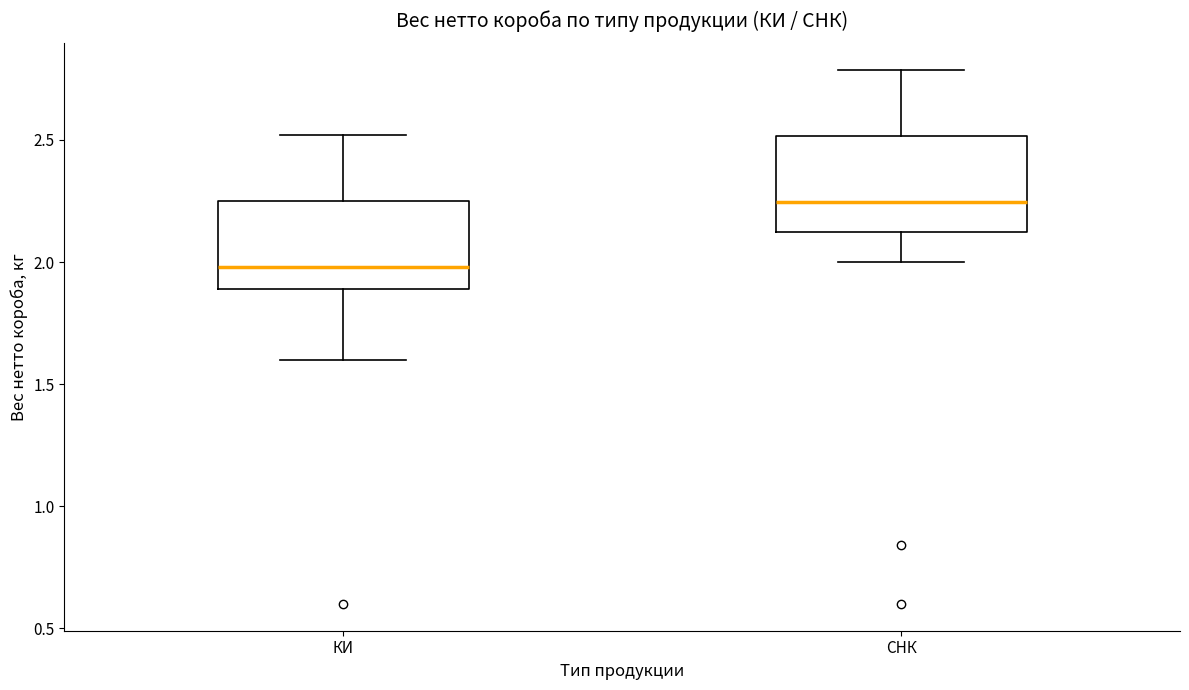

Which box's median line is the highest?

СНК